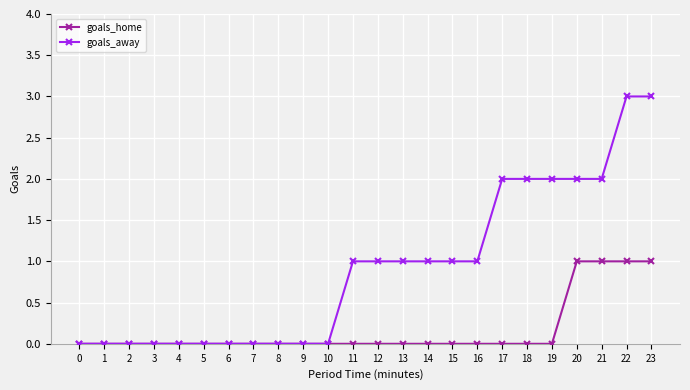

Count the goals_away values in the range 0 to 2.

22